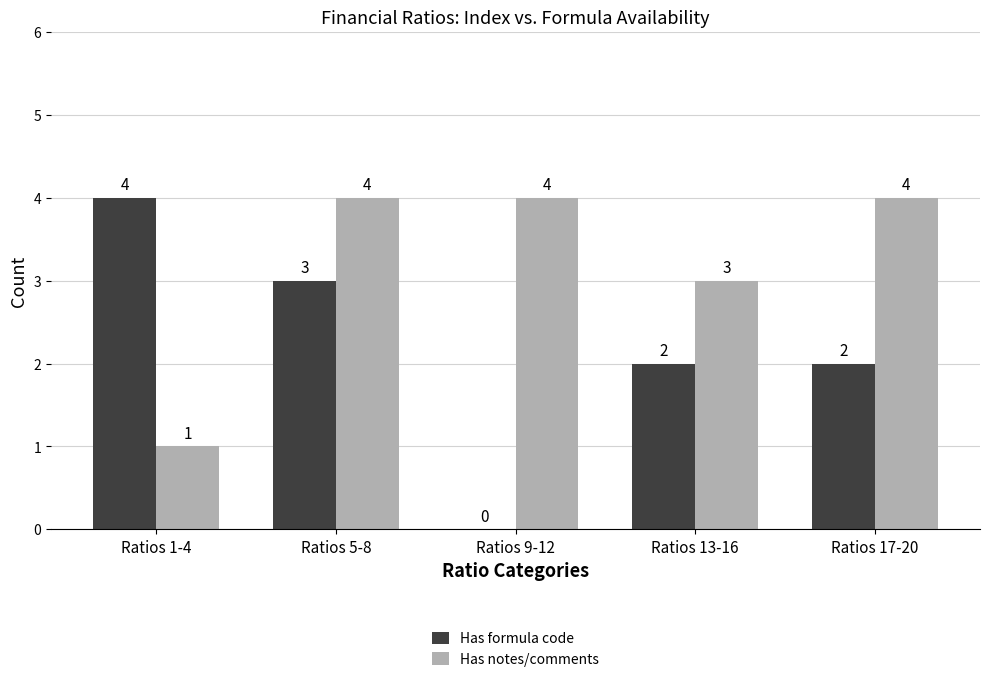

Reading left to right, what are all the values shown in this chart?

Has formula code: Ratios 1-4=4	Ratios 5-8=3	Ratios 9-12=0	Ratios 13-16=2	Ratios 17-20=2
Has notes/comments: Ratios 1-4=1	Ratios 5-8=4	Ratios 9-12=4	Ratios 13-16=3	Ratios 17-20=4